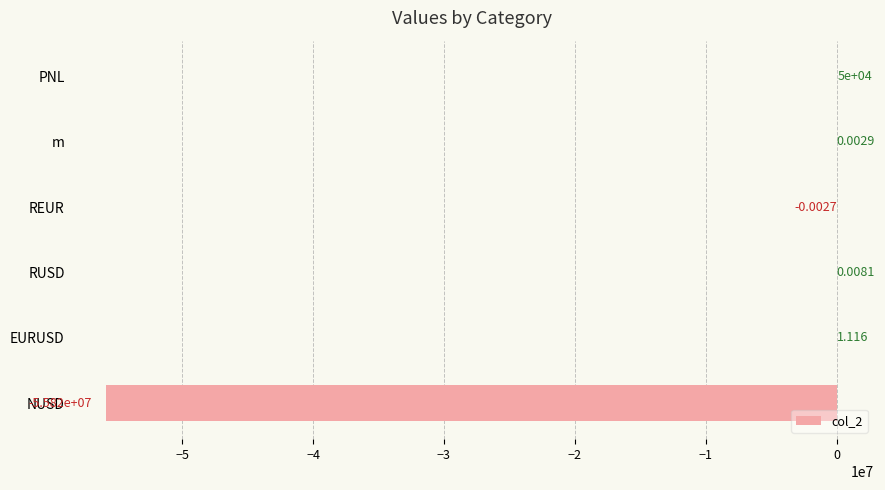

Which label corresponds to the largest value in the chart?

PNL